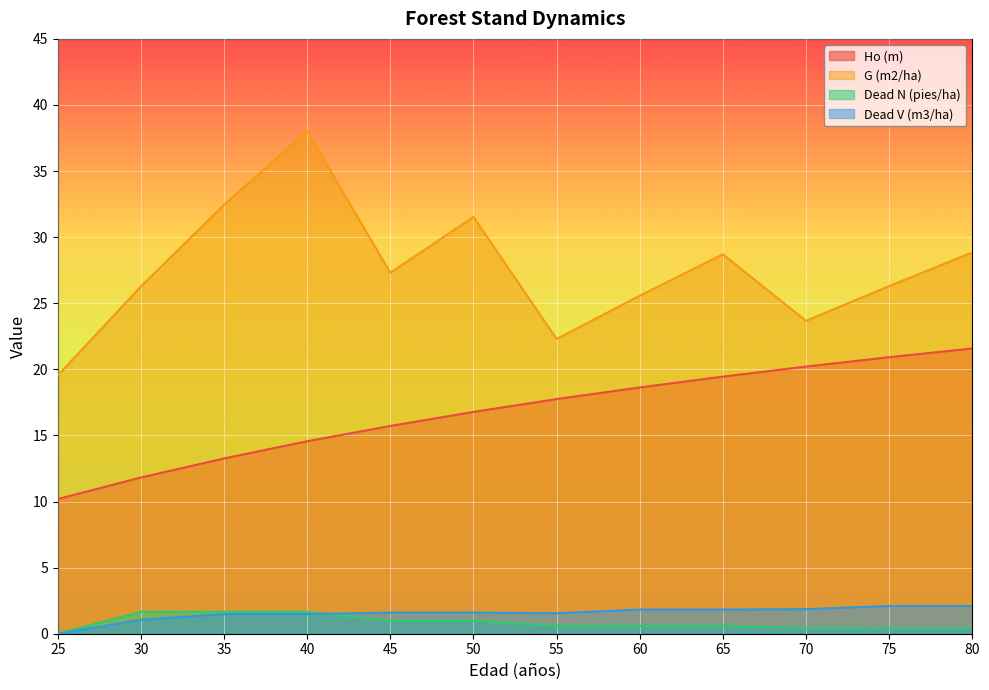

What is the spread (max minus min) of values at 75?

25.9